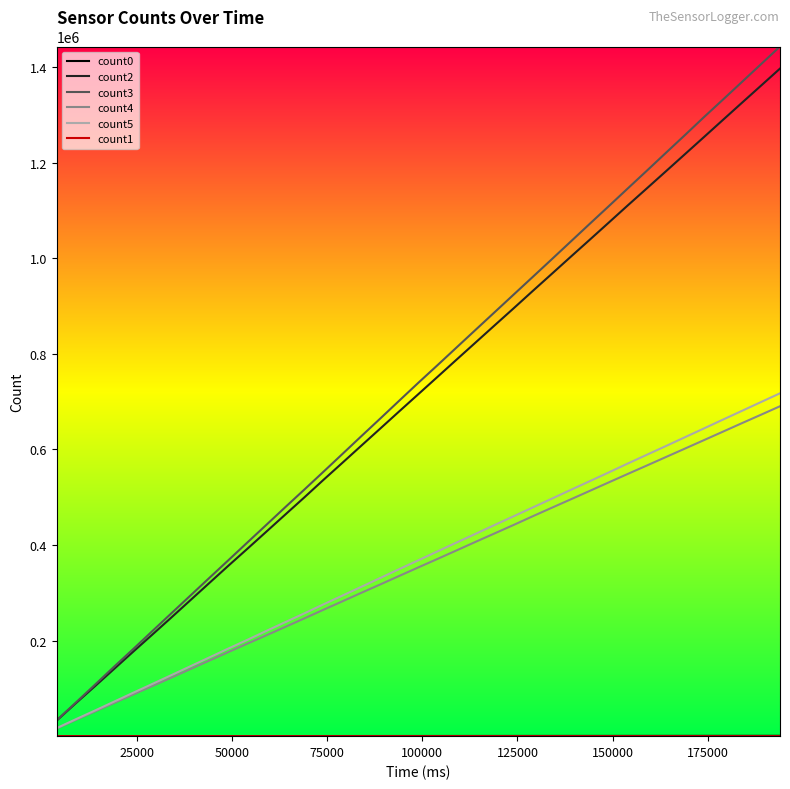

True or false: count3 and count5 cross at least once.

False